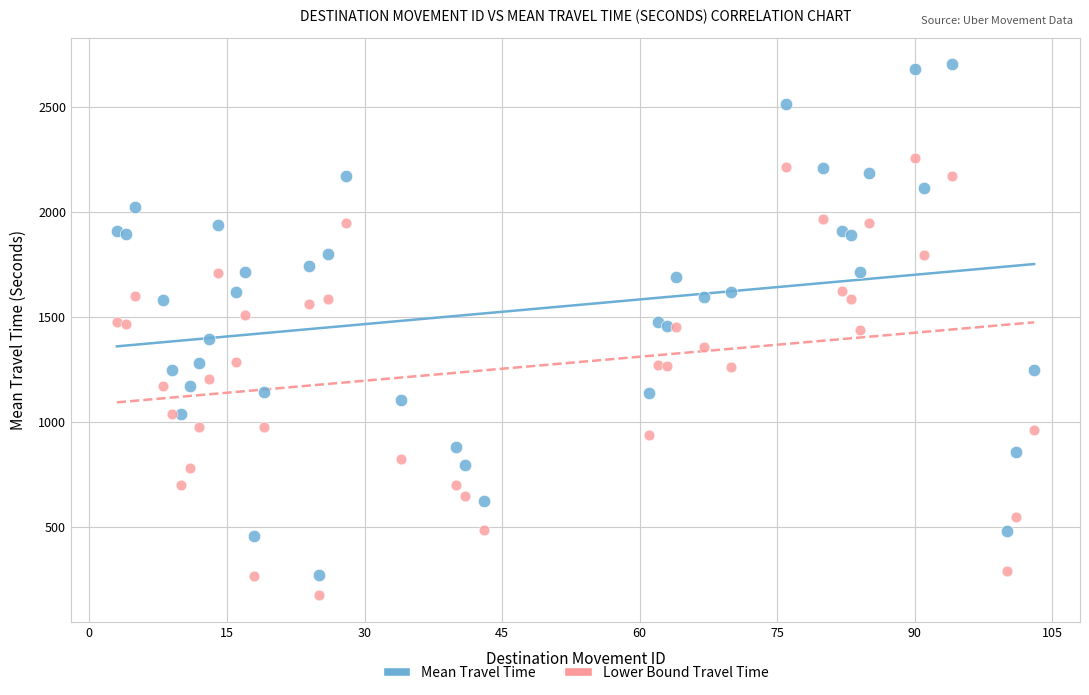

Which series reaches the minimum Y coordinate?

Lower Bound Travel Time